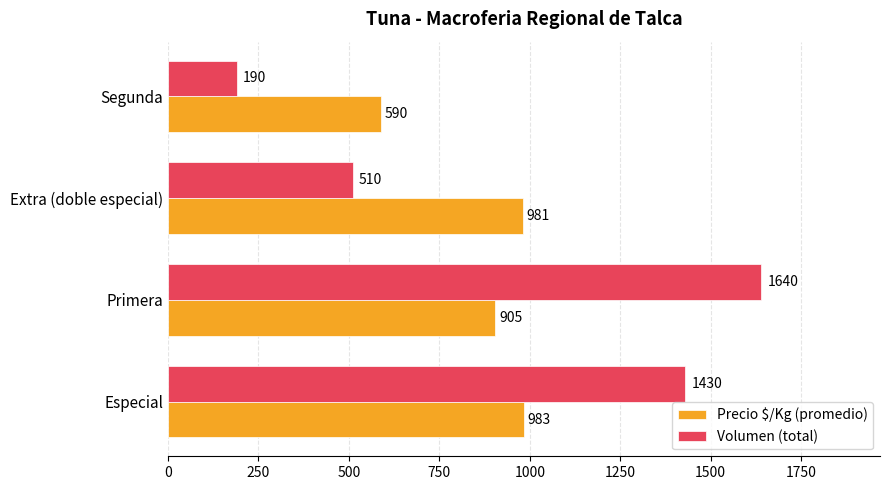

List the labels in order of Volumen (total) value, largest first.

Primera, Especial, Extra (doble especial), Segunda